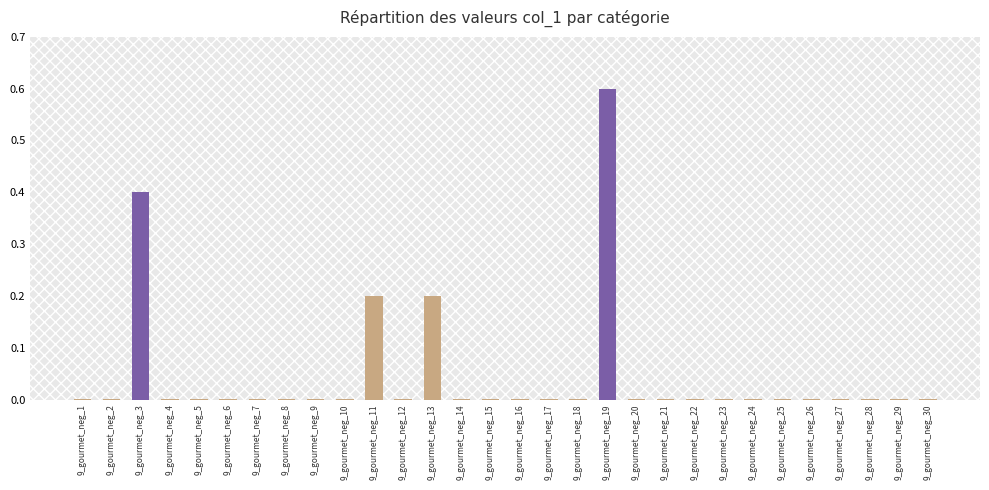

Which label corresponds to the largest value in the chart?

9_gourmet_neg_19